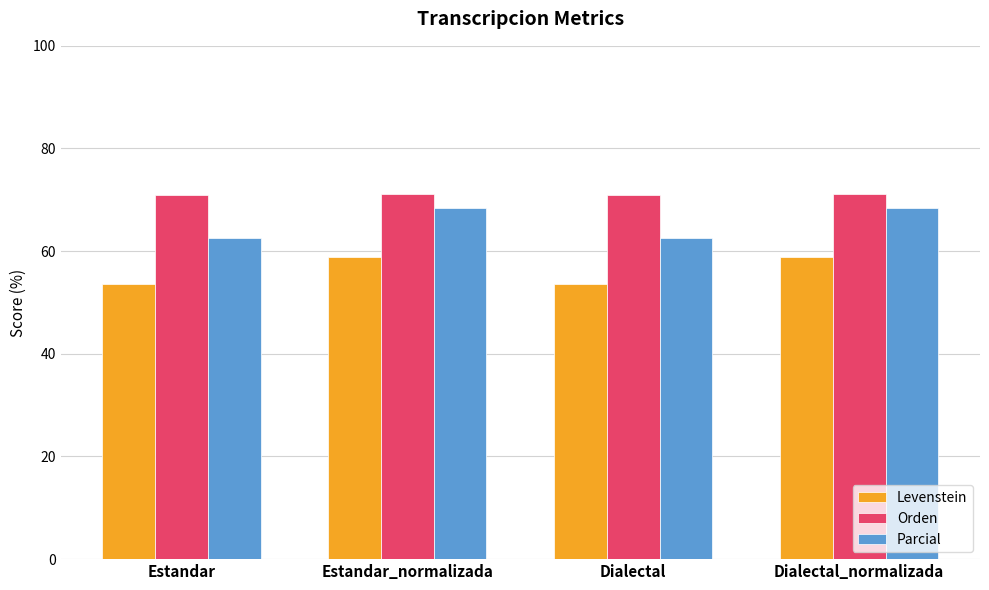

List the series in order of their peak value, highest first.

Orden, Parcial, Levenstein